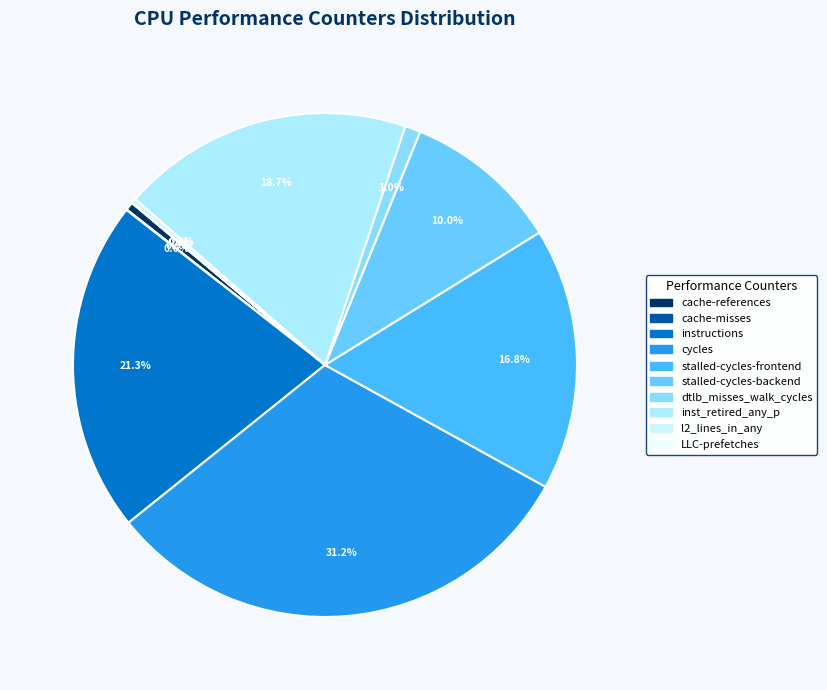

True or false: LLC-prefetches accounts for 12% of the total.

False